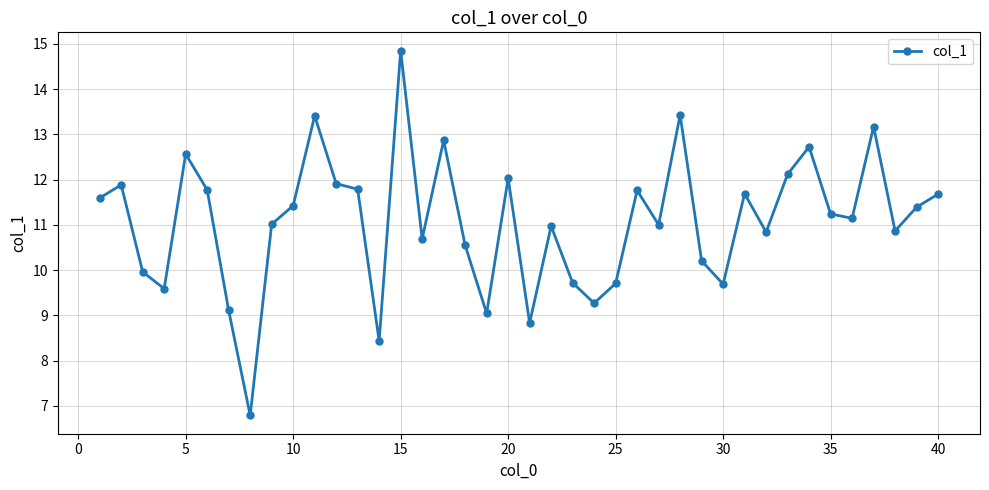

What is the sum of all values?

442.7